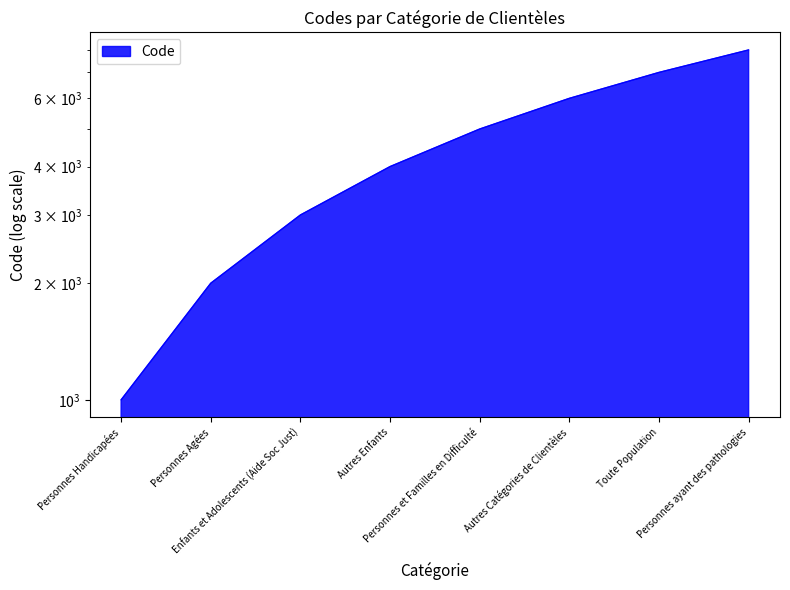

What is the label of the 1st point from the left?

Personnes Handicapées